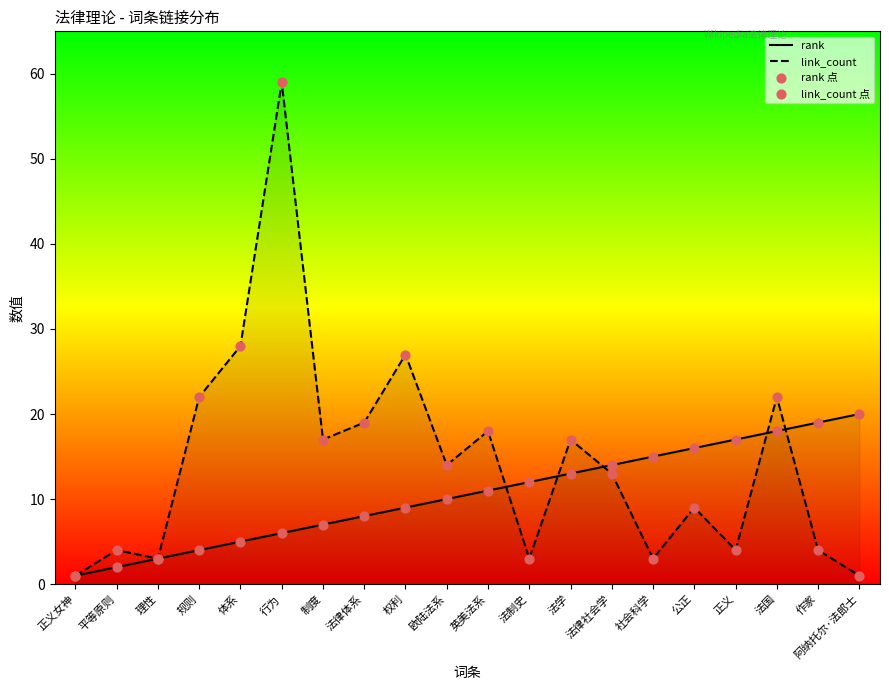

At how many categories does at least one series exceed 26?

3